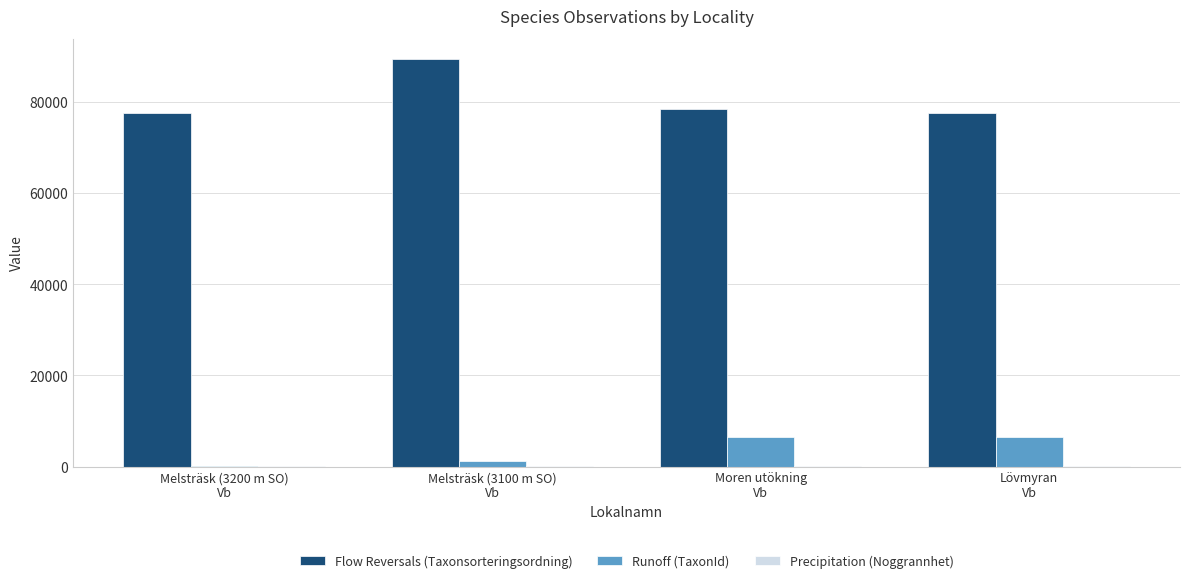

Does the chart contain stacked bars?

No